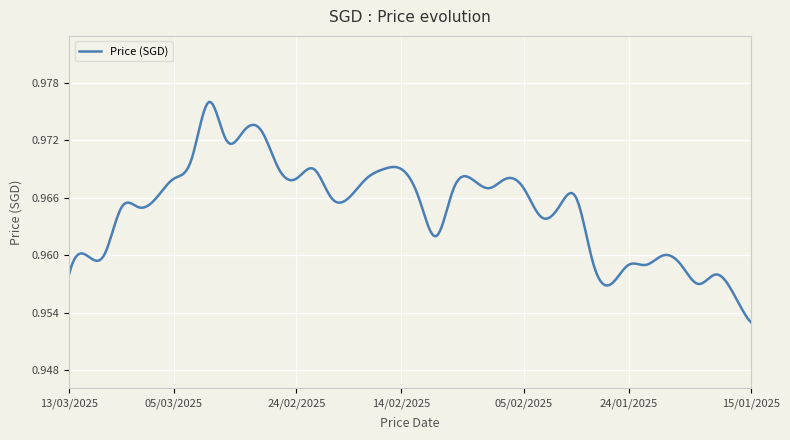

How many lines are shown in the chart?

1